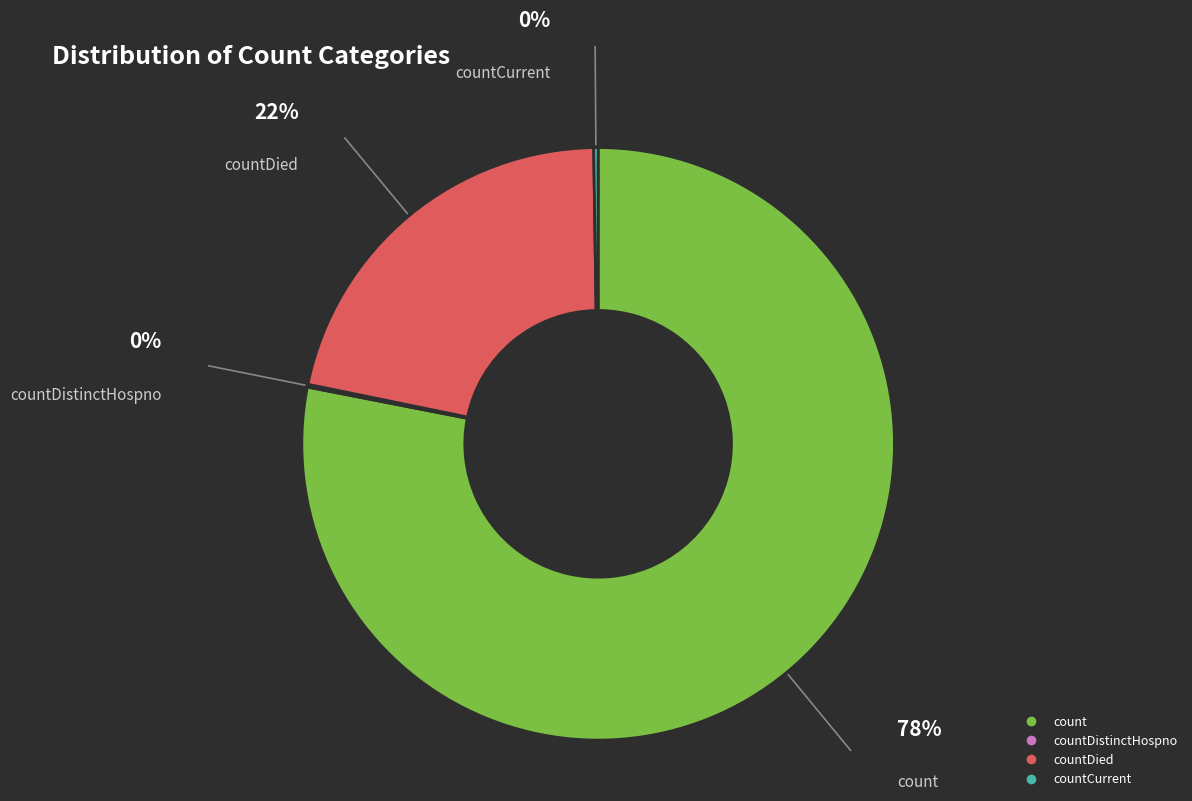

Does any single category account for the majority?

Yes